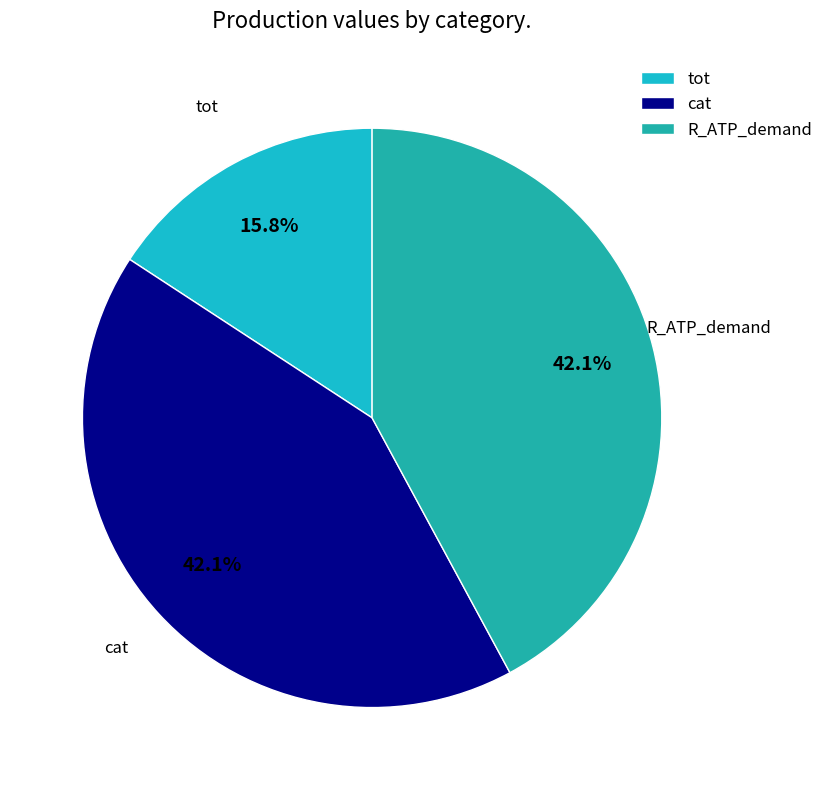

What is the ratio of the value at cat to the value at R_ATP_demand?

1.0